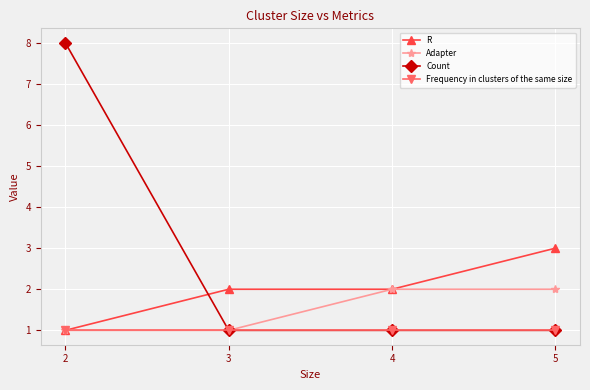

Reading left to right, transcribe all the data shown in this chart.

R: 2=1	3=2	4=2	5=3
Adapter: 2=1	3=1	4=2	5=2
Count: 2=8	3=1	4=1	5=1
Frequency in clusters of the same size: 2=1	3=1	4=1	5=1